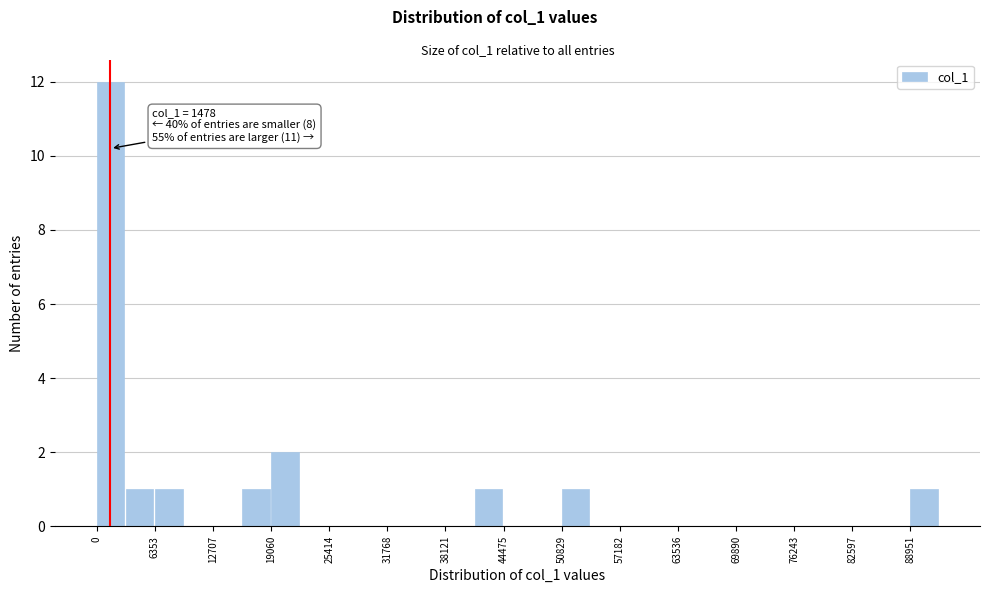

Read against the x-axis, roughly where is the centre of the tallest bar?

2000